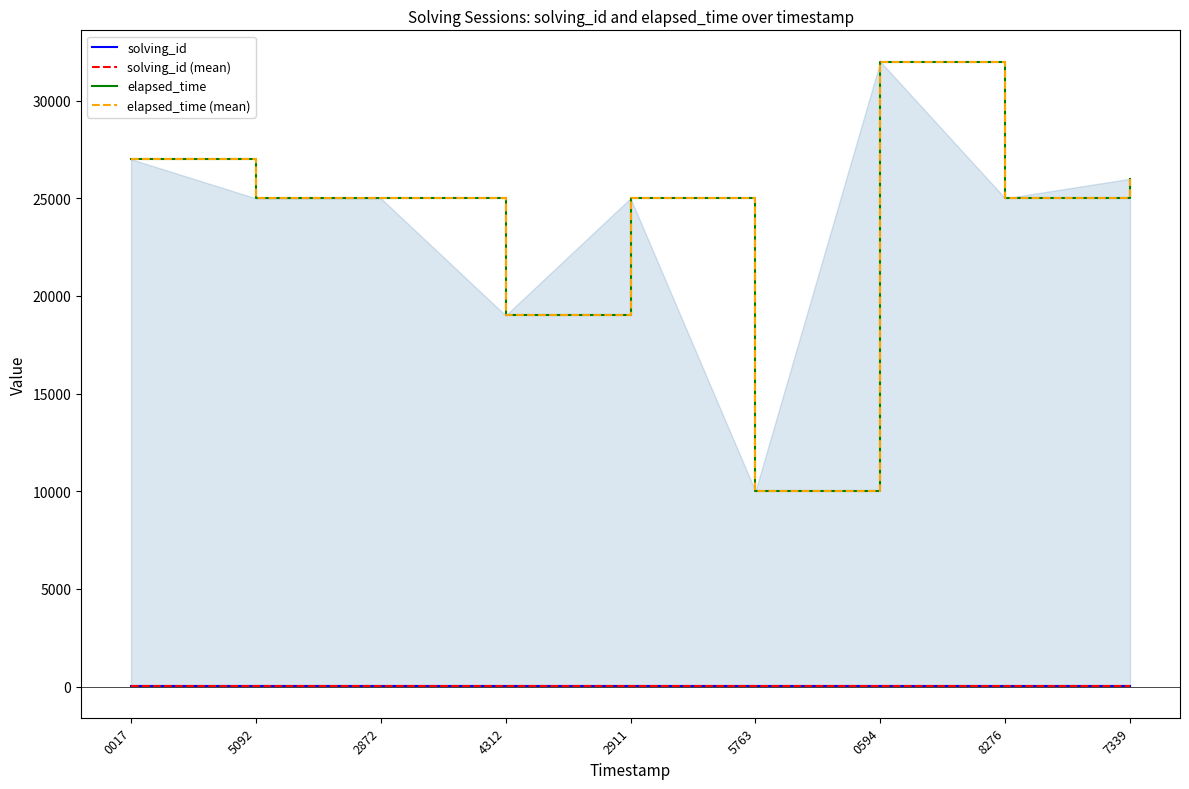

At which category is the sum across all series the highest?

0594